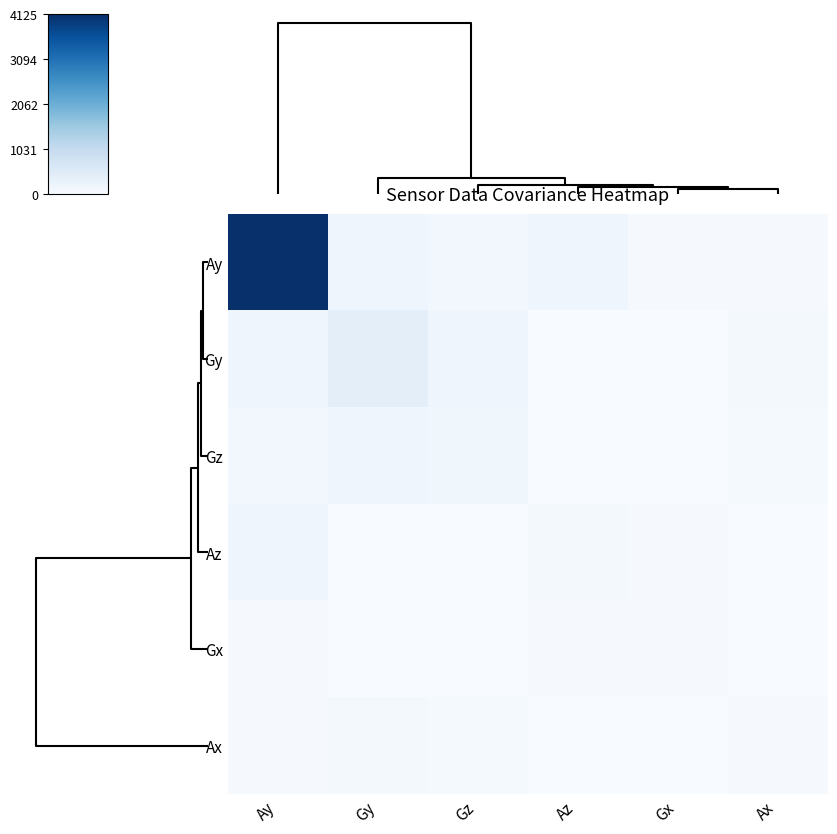

Which series has the largest range (max minus min)?

Ay